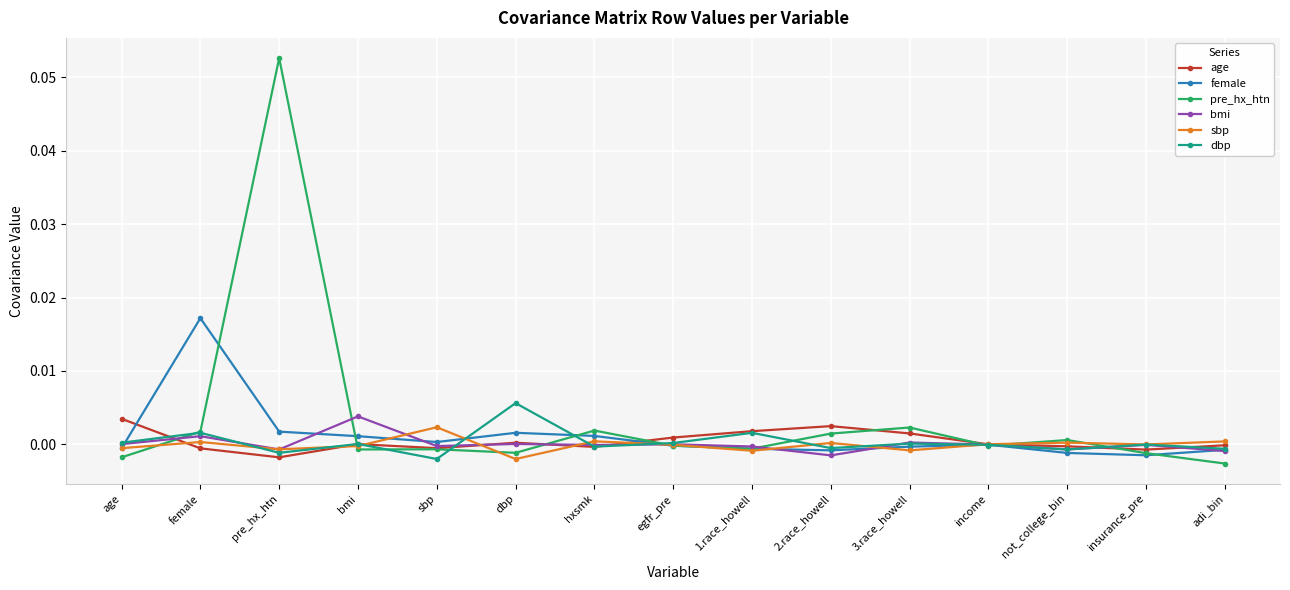

What are all the series names shown in the legend?

age, female, pre_hx_htn, bmi, sbp, dbp